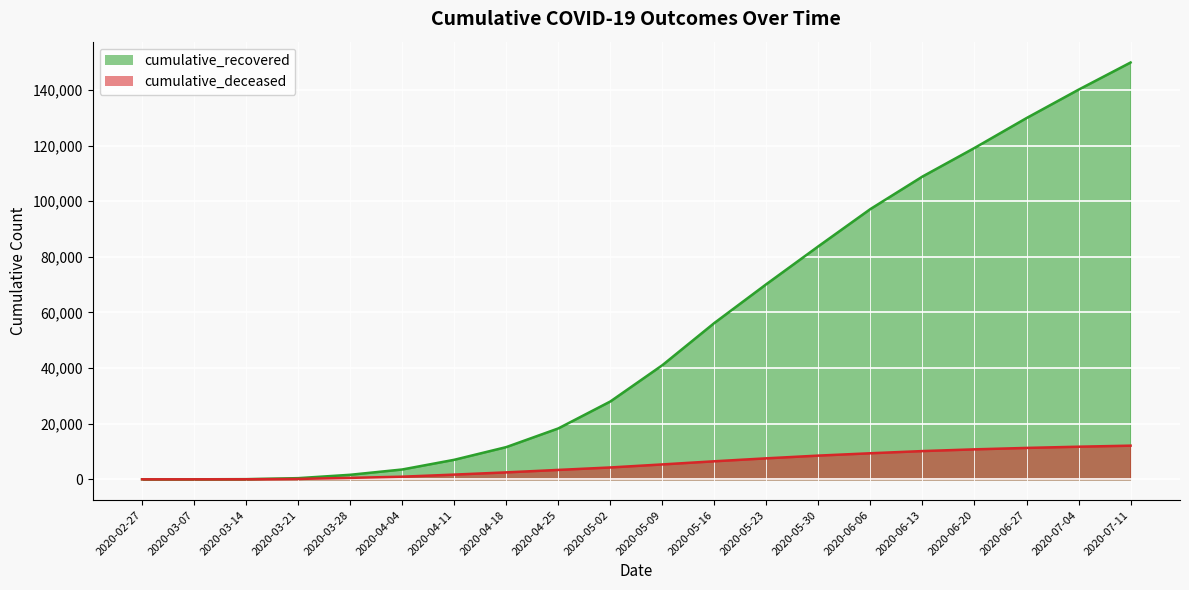

What is the label of the 14th point from the right?

2020-04-11